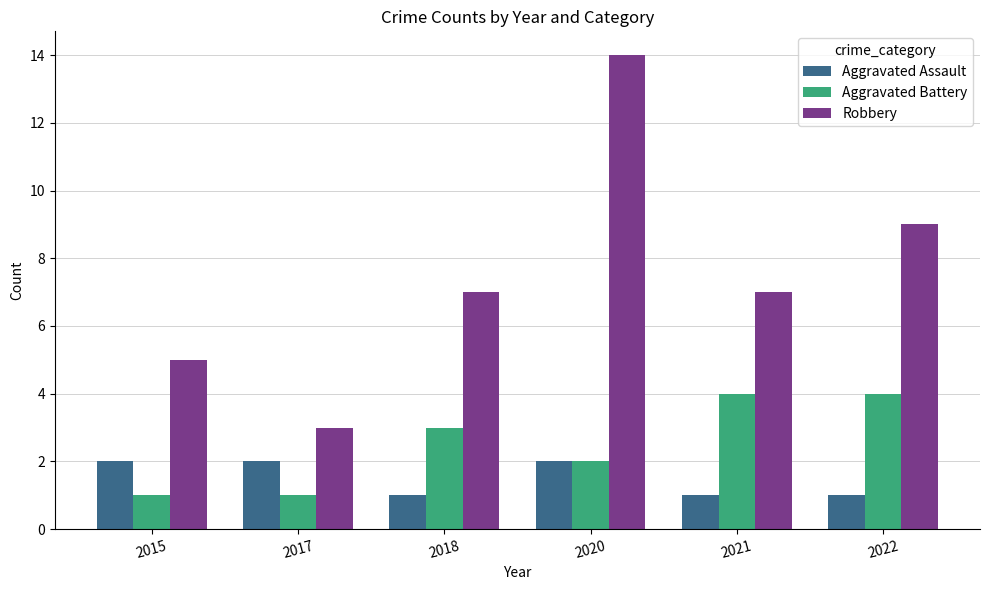

What is the difference between the highest and lowest values at 2015?

4